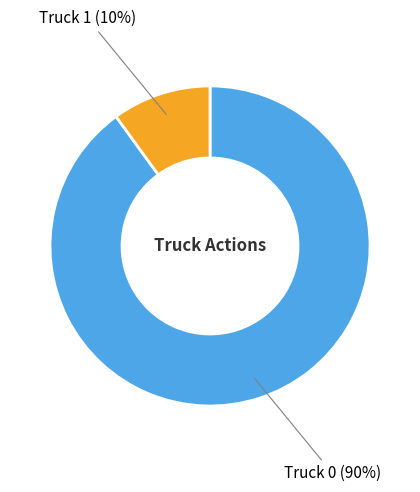

To the nearest percent, what is the average slice percentage?

50%